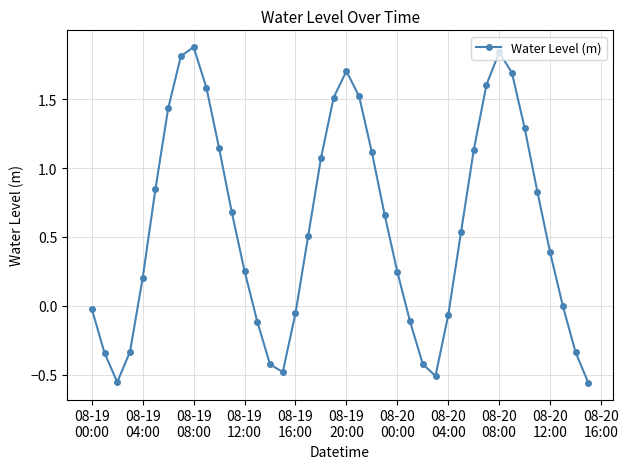

What is the greatest value displayed?

1.9